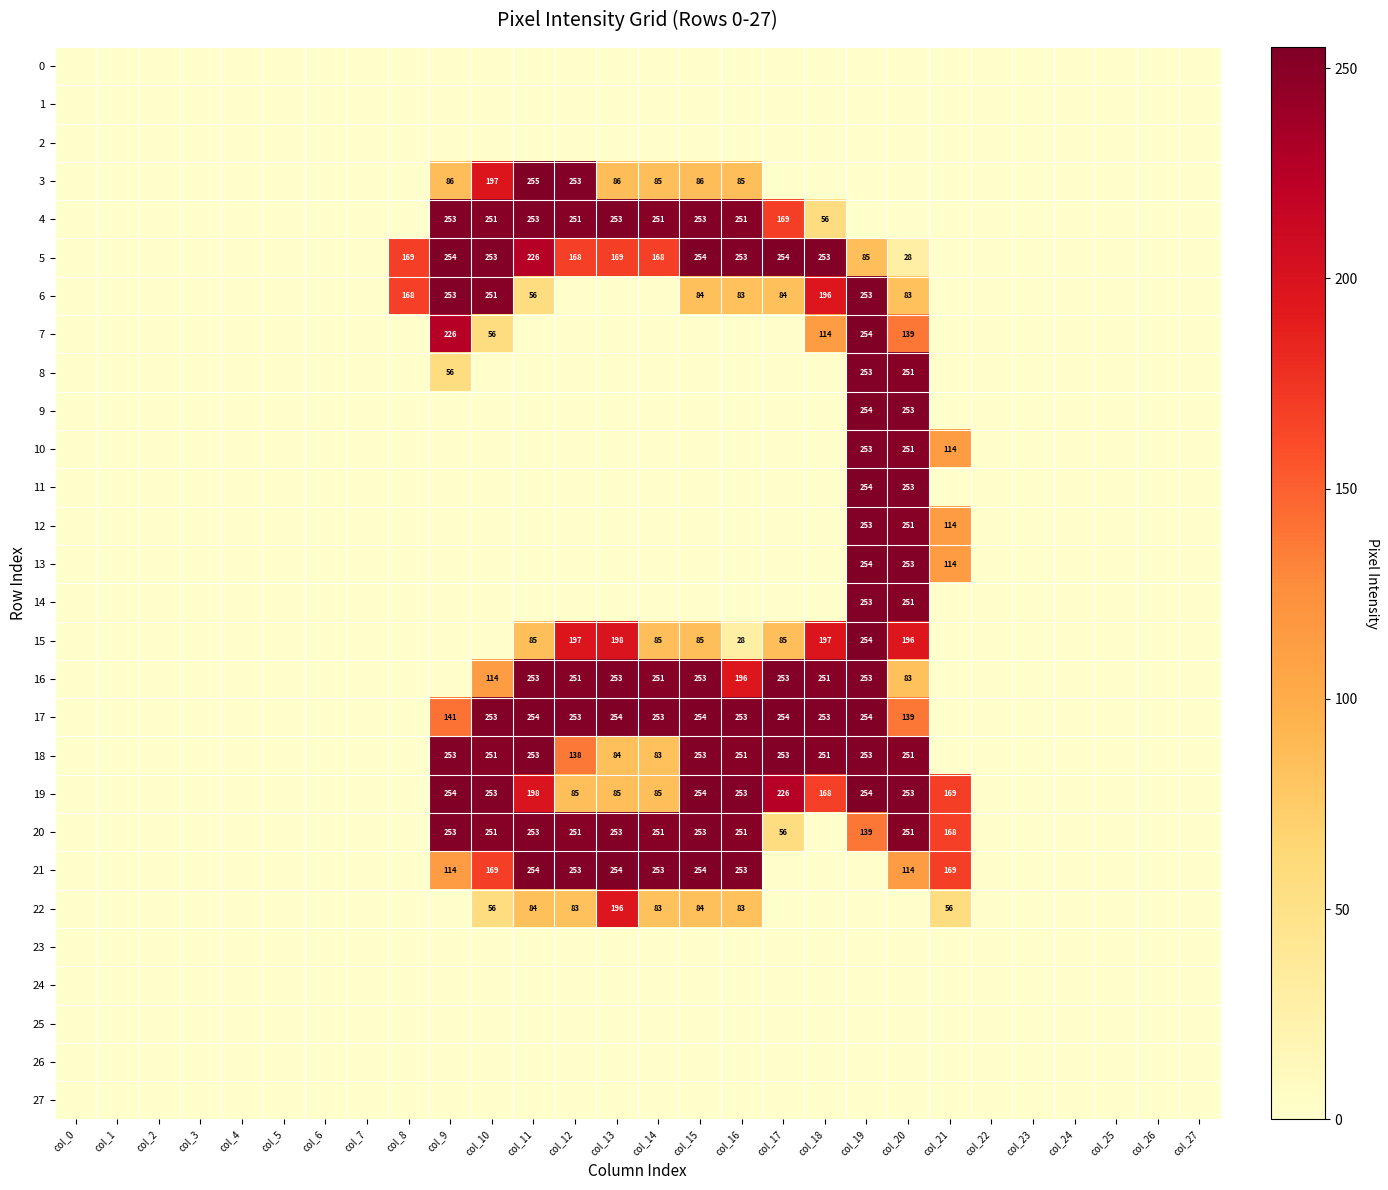

How many data points in 14 are above 0?

2